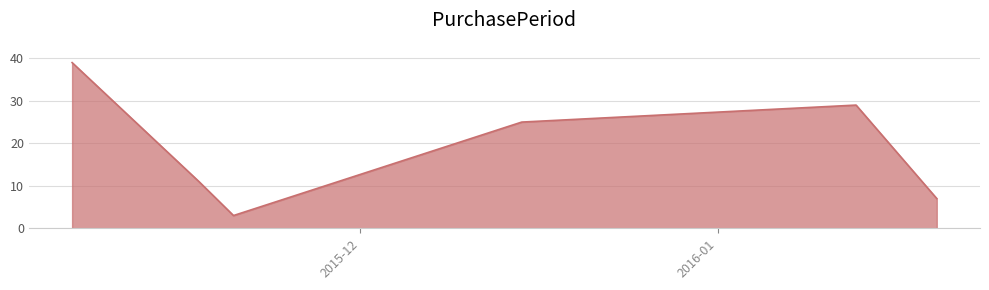

How many interior local valleys (lower than both neighbors) does the data have?

1